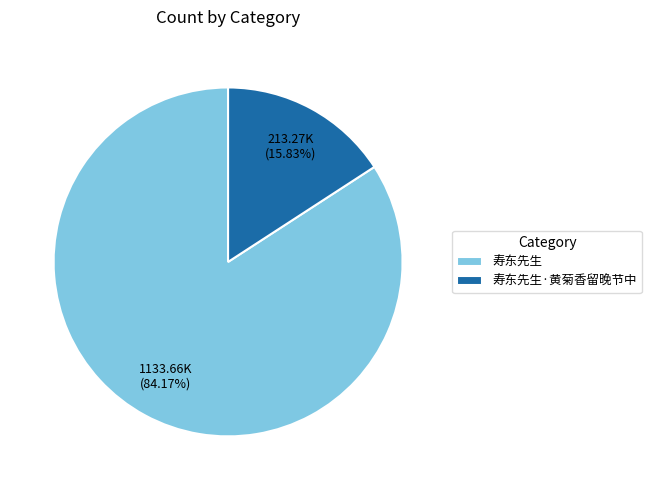

What is the ratio of the value at 寿东先生 to the value at 寿东先生·黄菊香留晚节中?

5.3